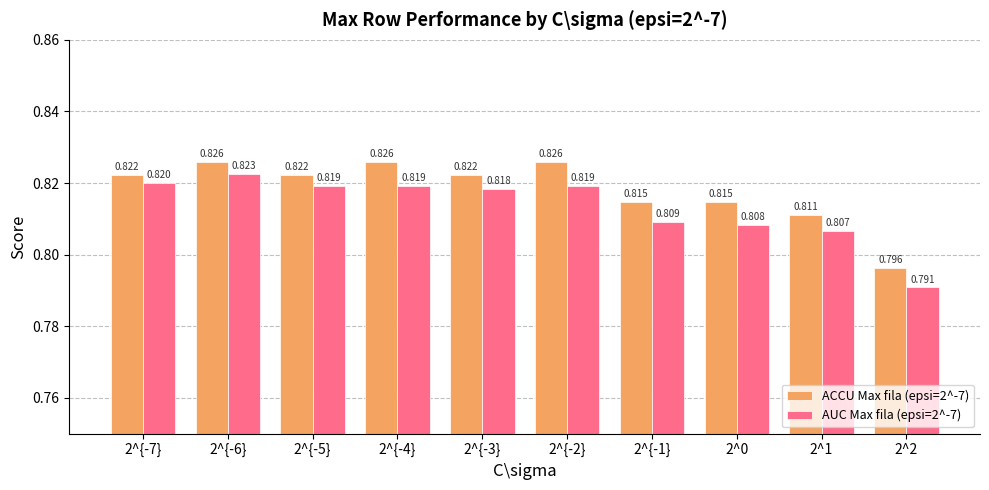

Where is ACCU Max fila (epsi=2^-7) nearest to the value 0?

2^2